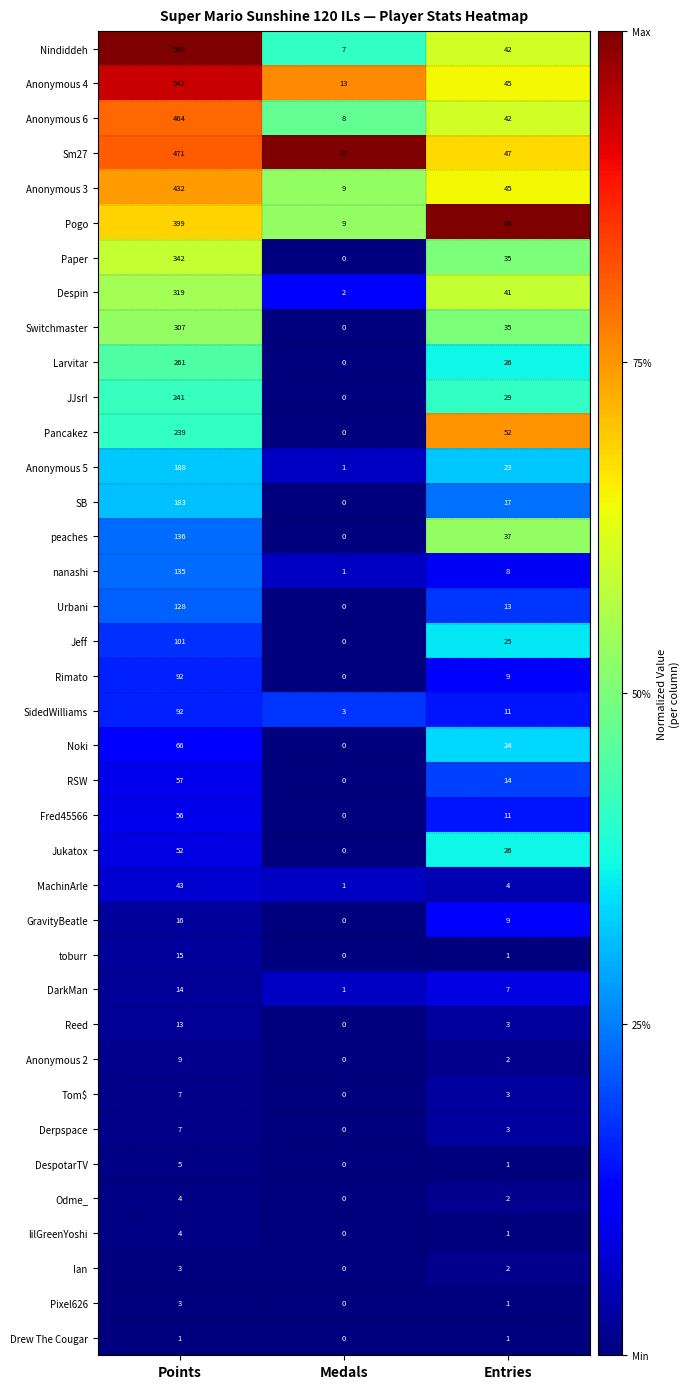

The Despin series shows 319 at Points. True or false?

True